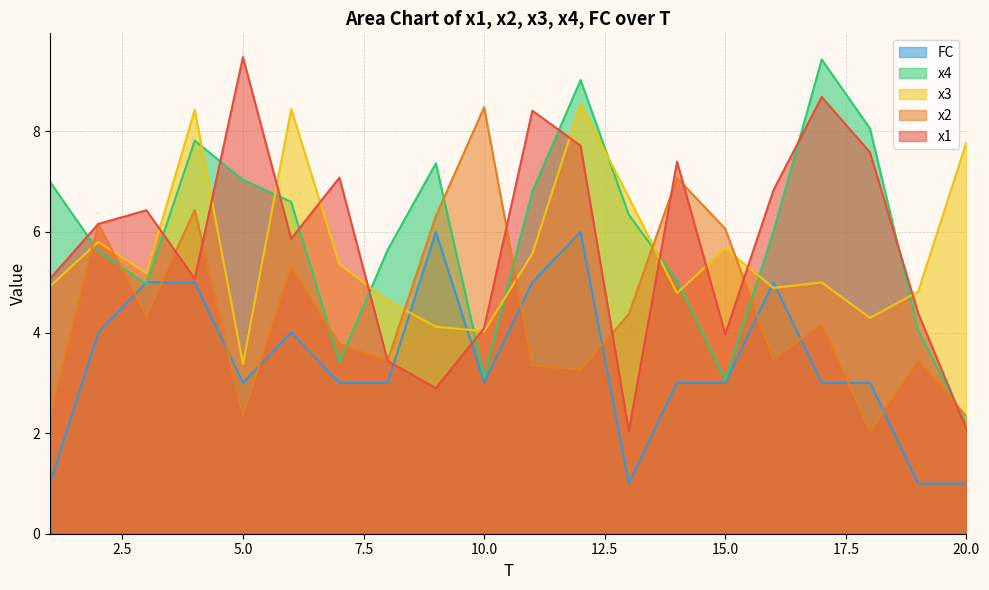

Which category has the lowest value across all series?

1